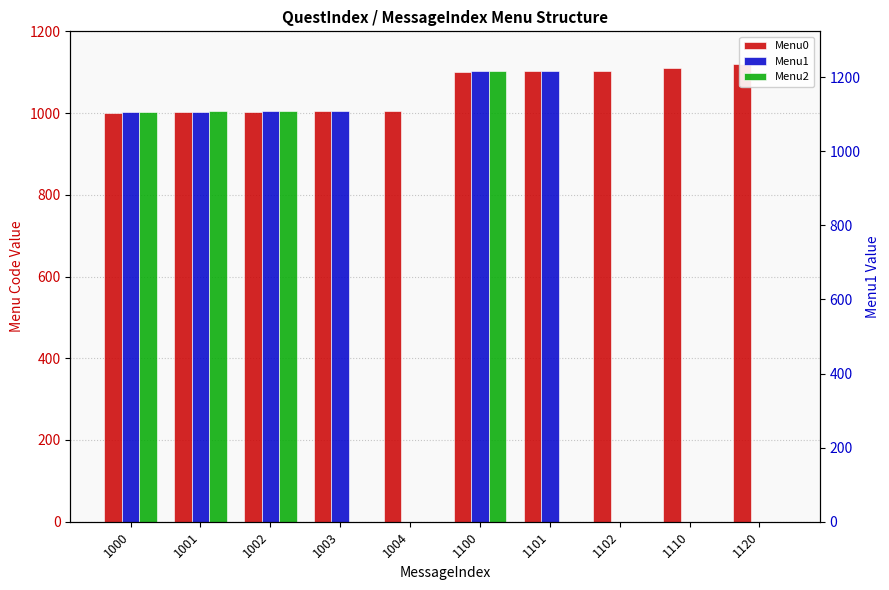

What is the greatest value displayed?

1121